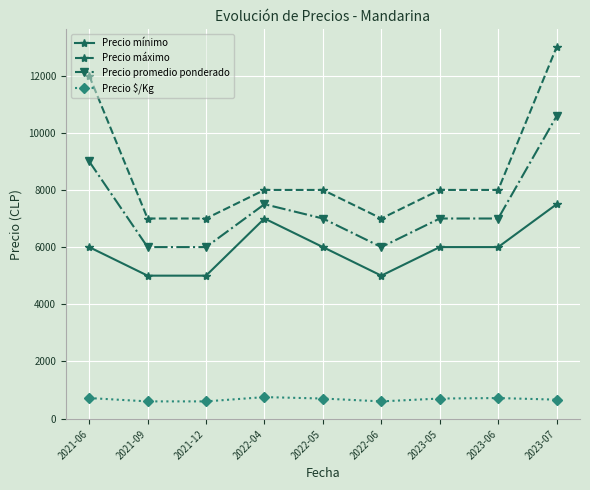

What is the greatest value displayed?

13000